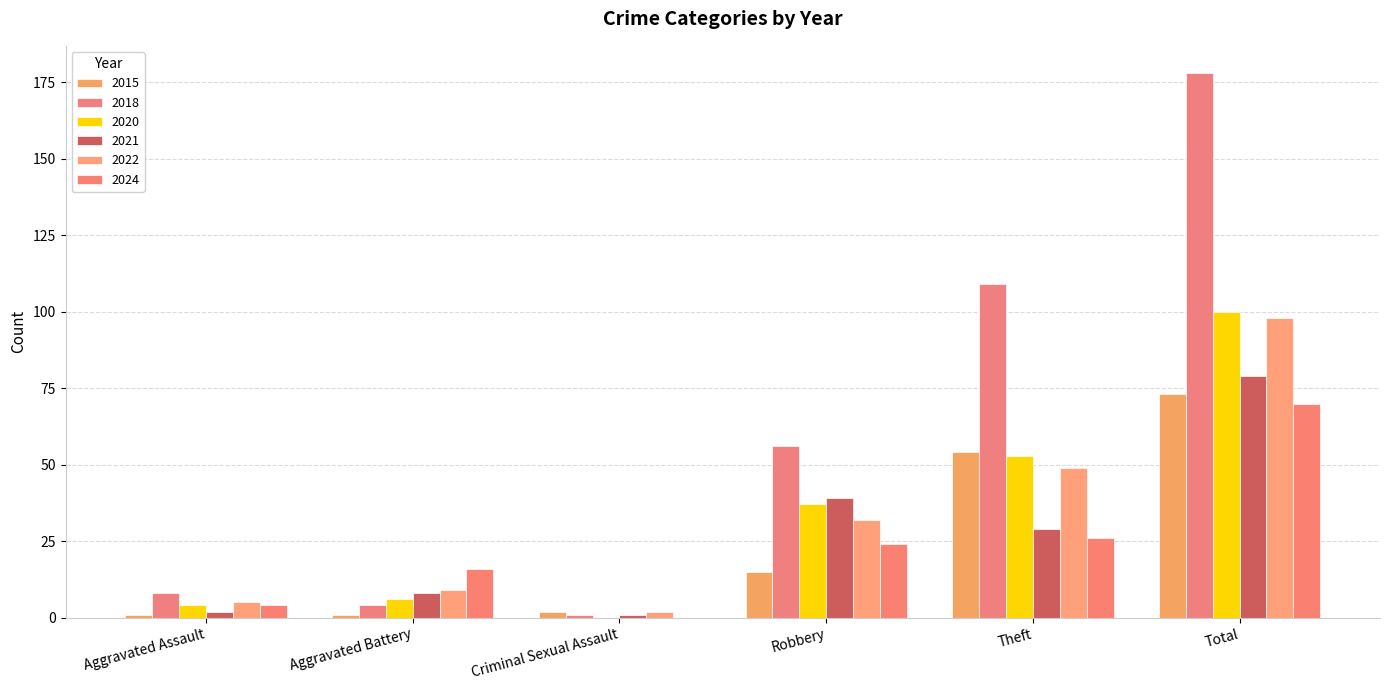

What is the difference between the 2021 values at Robbery and Total?

40